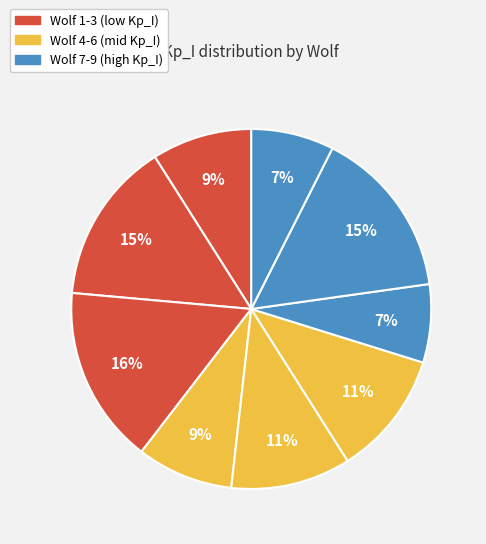

Which slice is the smallest?

7